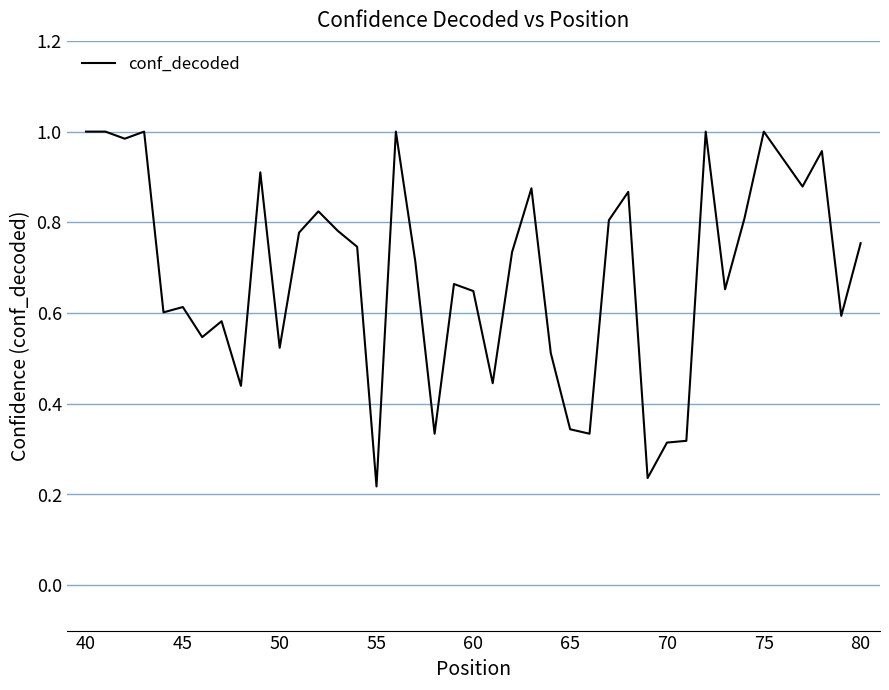

How many interior local valleys (lower than both neighbors) does the data have?

13